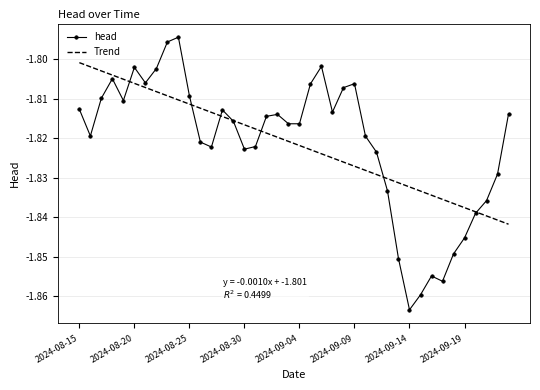

True or false: head has more than 2 interior local peaks.

True